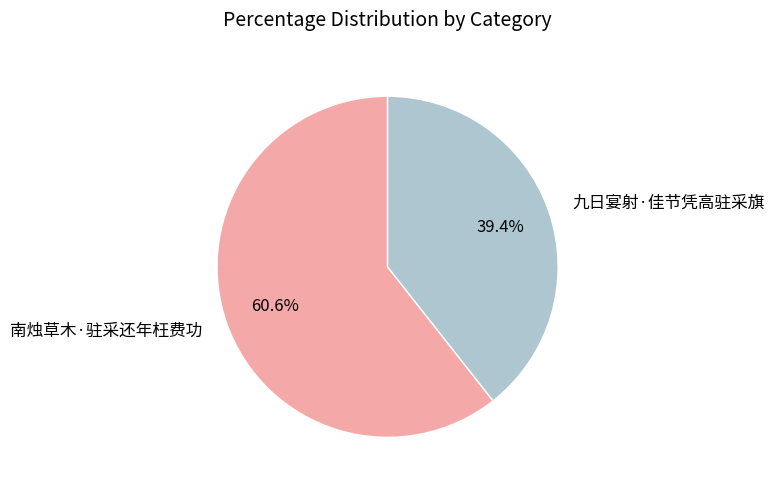

Which category has the biggest portion of the pie?

南烛草木·驻采还年枉费功